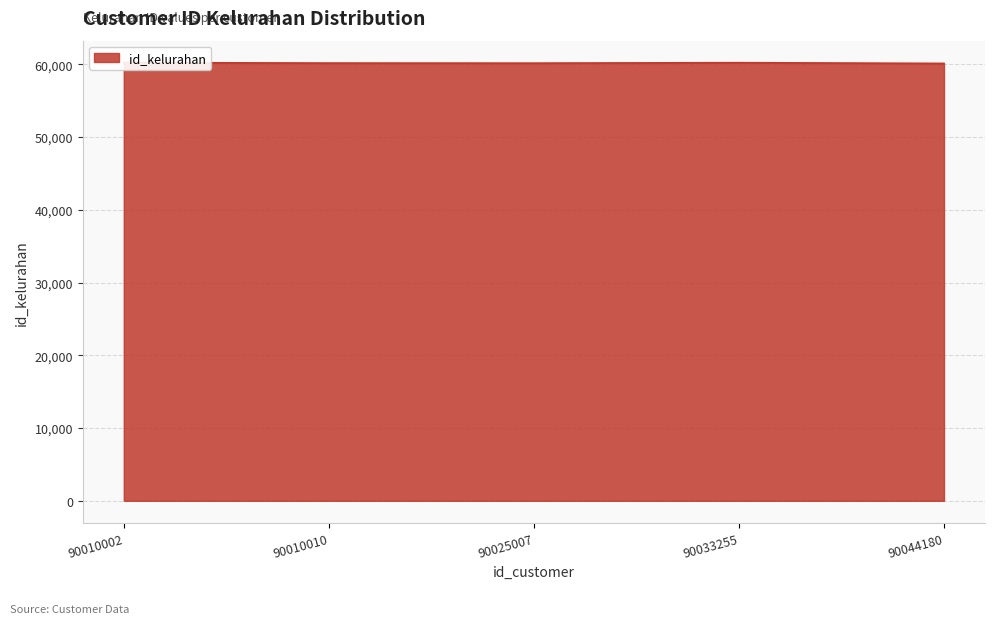

Approximately how many times larger is the value at 90010010 compared to 90044180?

1.0